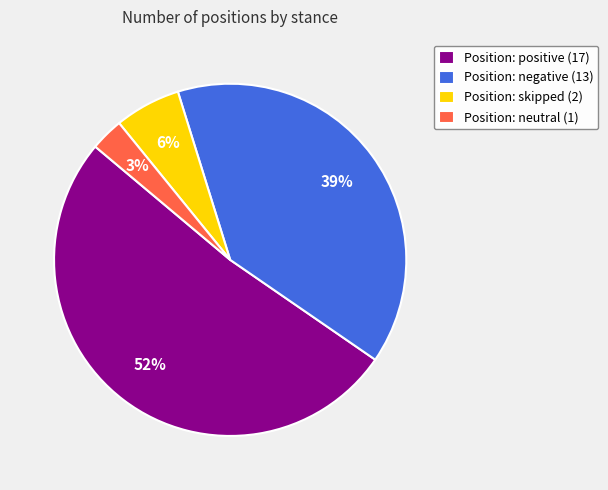

Is there a majority slice in this chart?

Yes